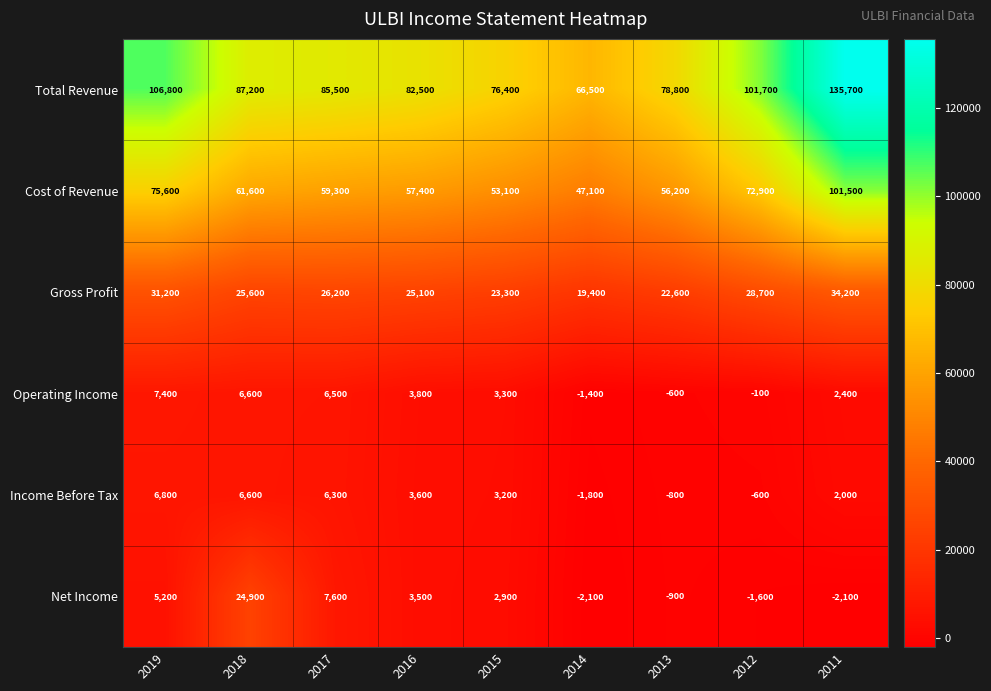

How many values in the Total Revenue series are below 85500?

4